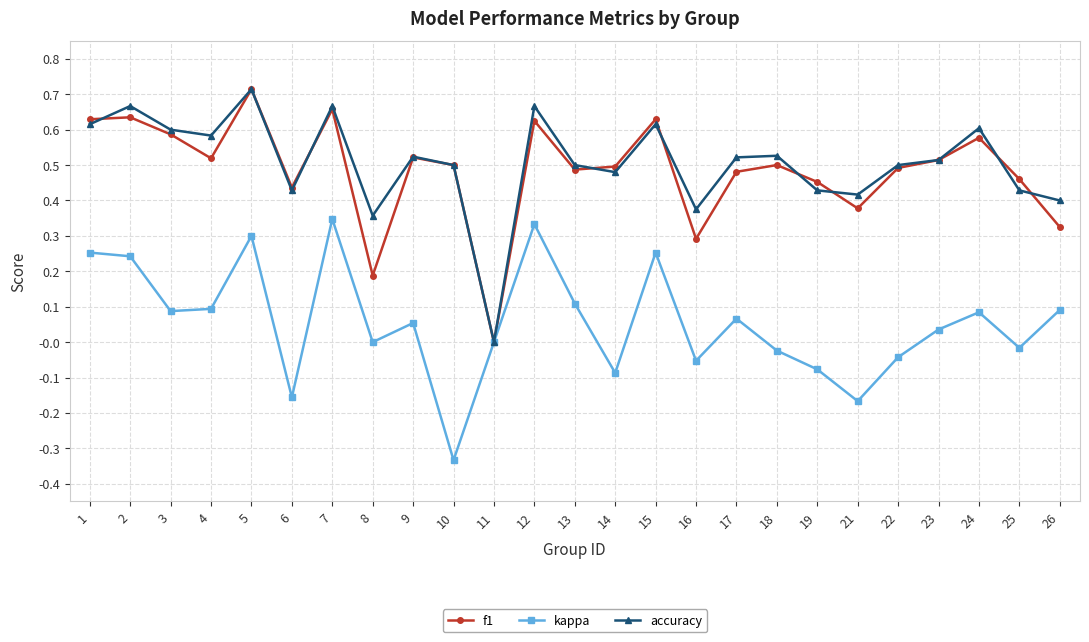

At which category does f1 reach its first local valley?

4